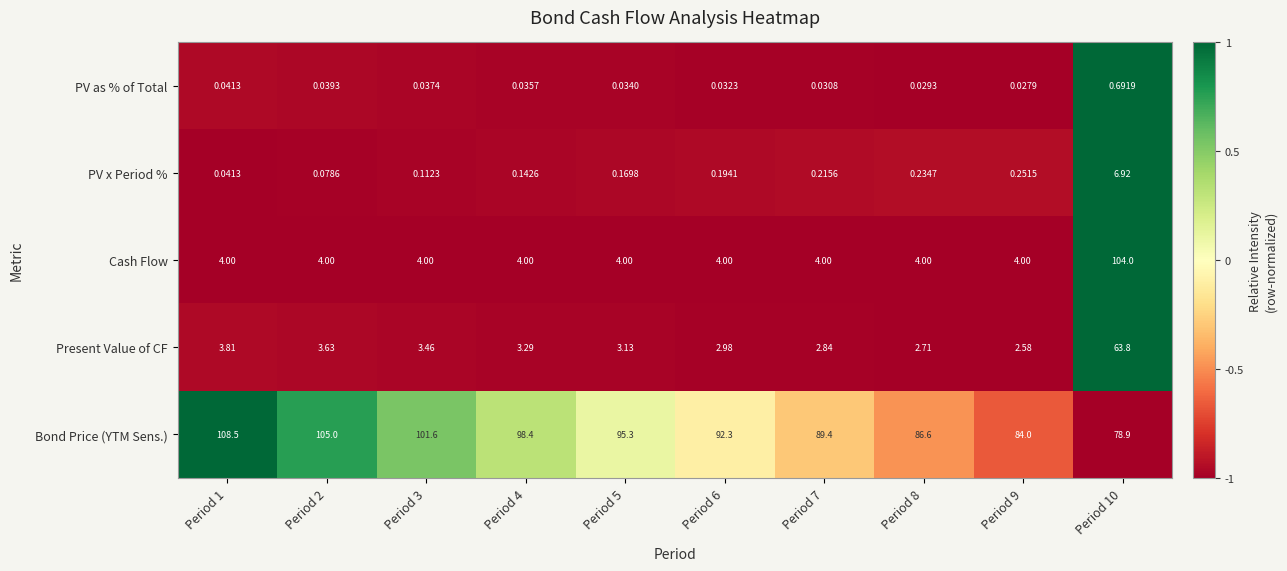

Which series has the largest range (max minus min)?

Cash Flow